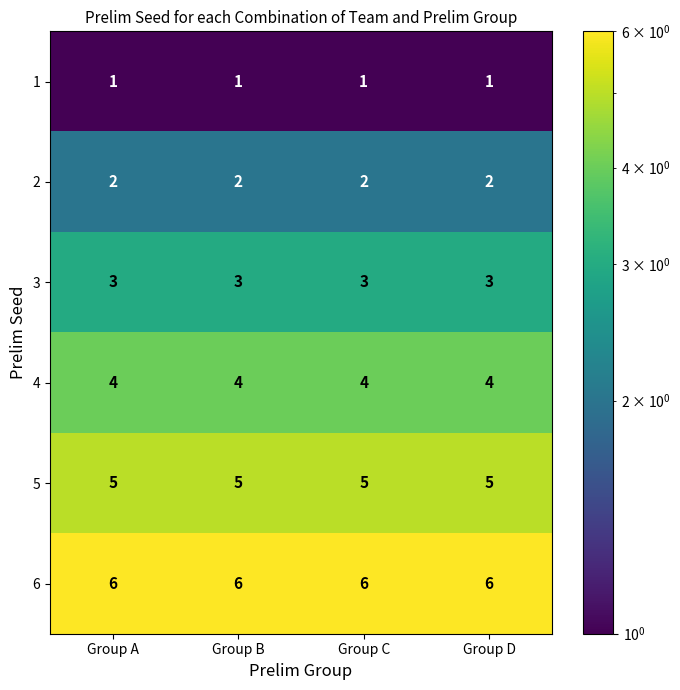

What is the sum of the 4 values at Group D and Group B?

8